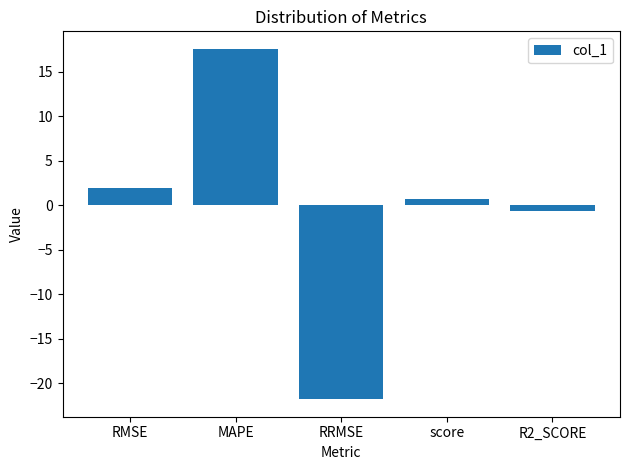

The value at RRMSE is -21.8. True or false?

True